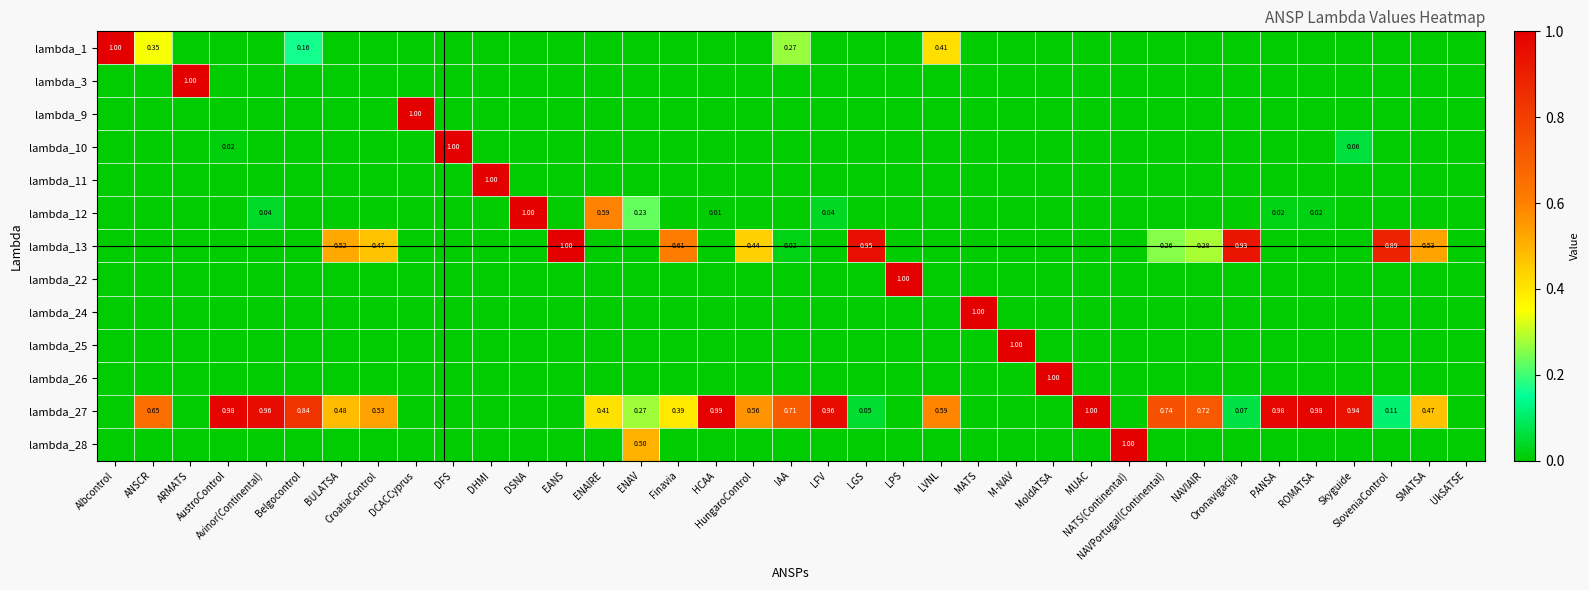

What is the approximate value of lambda_27 at Skyguide?

0.9